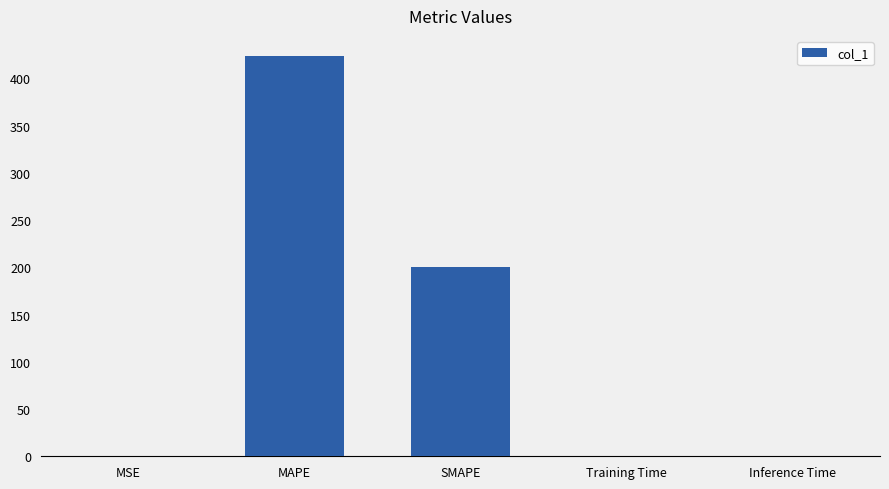

What is the greatest value displayed?

423.9